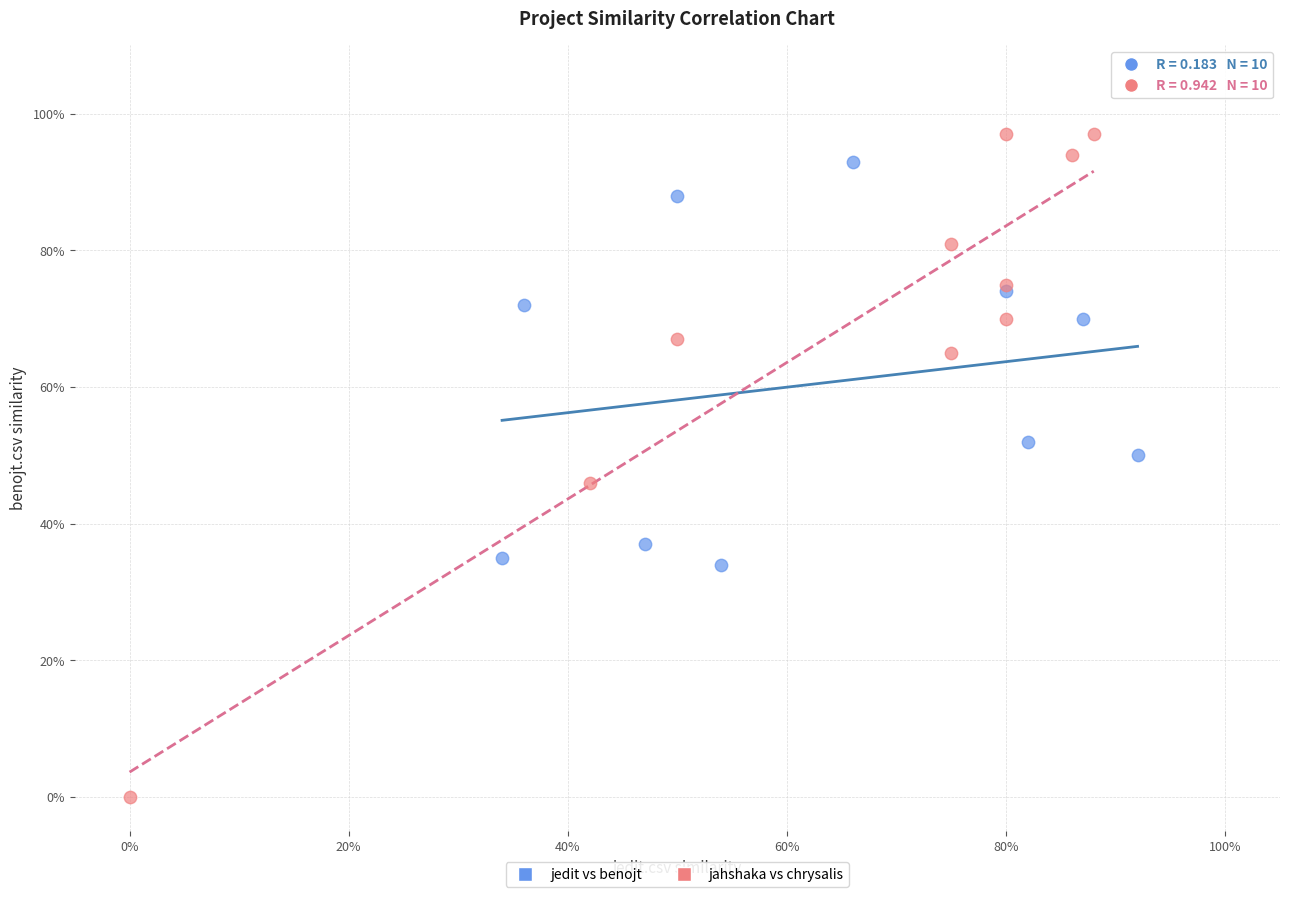

What are all the series names shown in the legend?

jedit vs benojt, jahshaka vs chrysalis